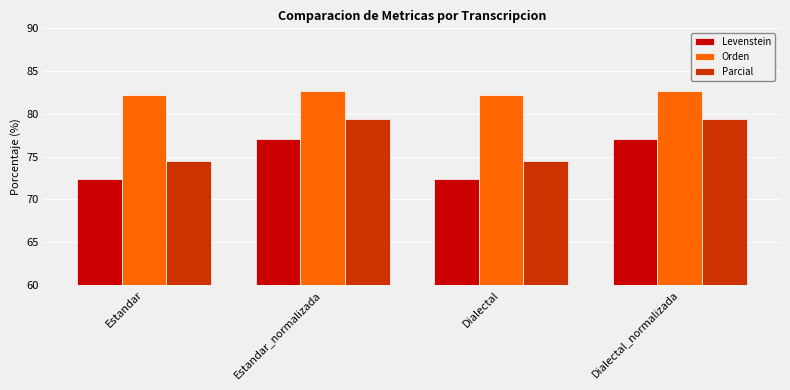

What is the sum of the Parcial values at Estandar_normalizada and Estandar?

154.0